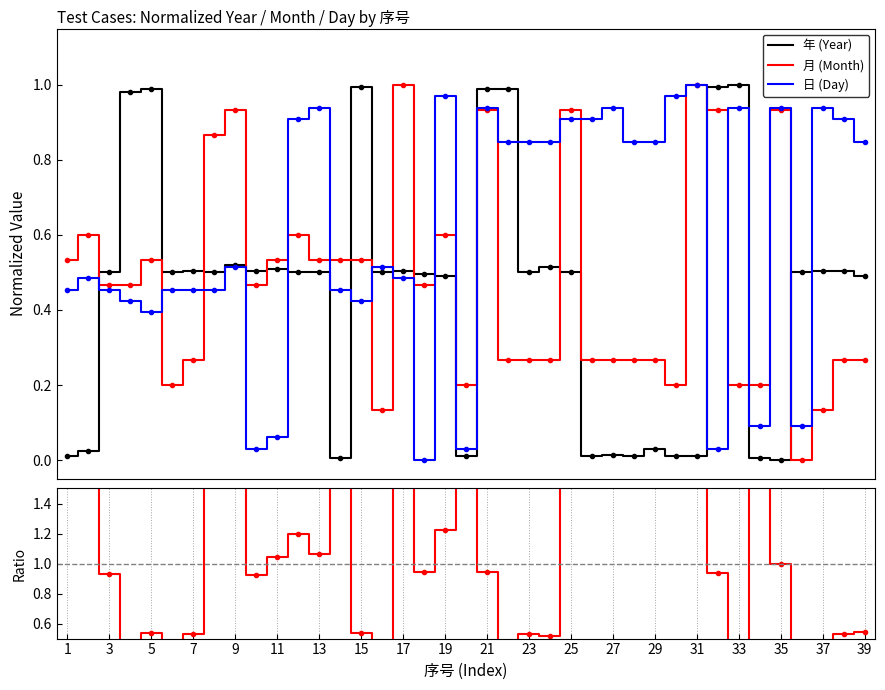

Reading left to right, list all the values displayed in this chart.

年 (Year): 0.0	0.0	0.5	1.0	1.0	0.5	0.5	0.5	0.5	0.5	0.5	0.5	0.5	0.0	1.0	0.5	0.5	0.5	0.5	0.0	1.0	1.0	0.5	0.5	0.5	0.0	0.0	0.0	0.0	0.0	0.0	1.0	1.0	0.0	0.0	0.5	0.5	0.5	0.5
月 (Month): 0.5	0.6	0.5	0.5	0.5	0.2	0.3	0.9	0.9	0.5	0.5	0.6	0.5	0.5	0.5	0.1	1.0	0.5	0.6	0.2	0.9	0.3	0.3	0.3	0.9	0.3	0.3	0.3	0.3	0.2	1.0	0.9	0.2	0.2	0.9	0.0	0.1	0.3	0.3
日 (Day): 0.5	0.5	0.5	0.4	0.4	0.5	0.5	0.5	0.5	0.0	0.1	0.9	0.9	0.5	0.4	0.5	0.5	0.0	1.0	0.0	0.9	0.8	0.8	0.8	0.9	0.9	0.9	0.8	0.8	1.0	1.0	0.0	0.9	0.1	0.9	0.1	0.9	0.9	0.8
月/年 ratio: 54.4	24.5	0.9	0.5	0.5	0.4	0.5	1.7	1.8	0.9	1.0	1.2	1.1	108.8	0.5	0.3	2.0	0.9	1.2	20.4	0.9	0.3	0.5	0.5	1.9	27.2	18.1	27.2	9.1	20.4	102.0	0.9	0.2	40.8	1.0	0.0	0.3	0.5	0.5